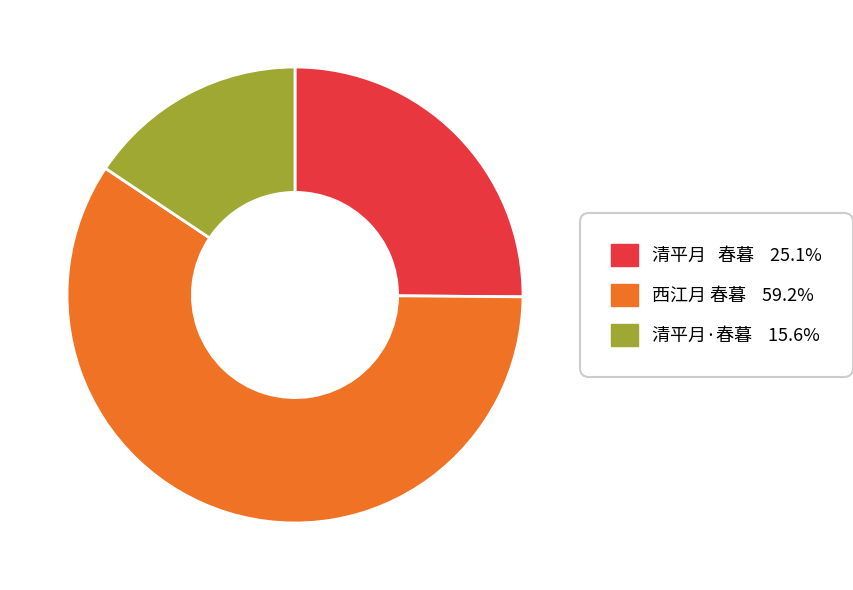

Do 清平月·春暮 and 西江月 春暮 together represent more than half of the pie?

Yes